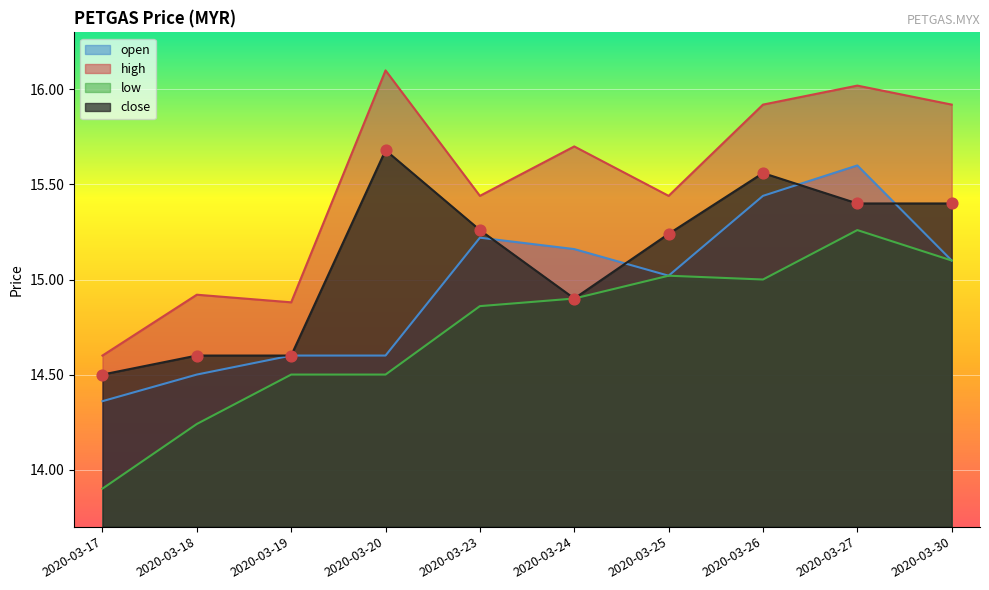

Which series contains the lowest Y value?

low